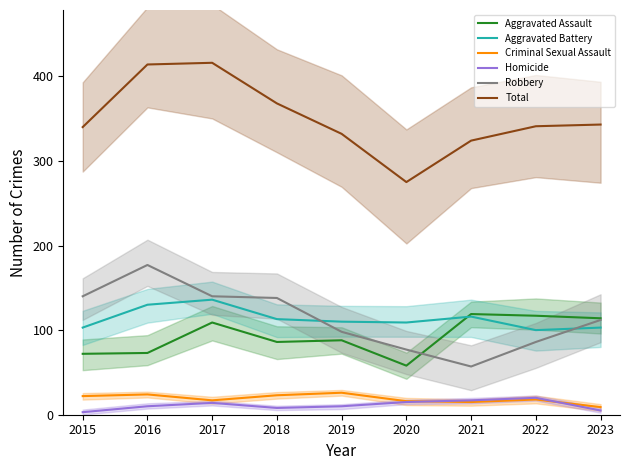

List the series in order of their peak value, lowest first.

Homicide, Criminal Sexual Assault, Aggravated Assault, Aggravated Battery, Robbery, Total